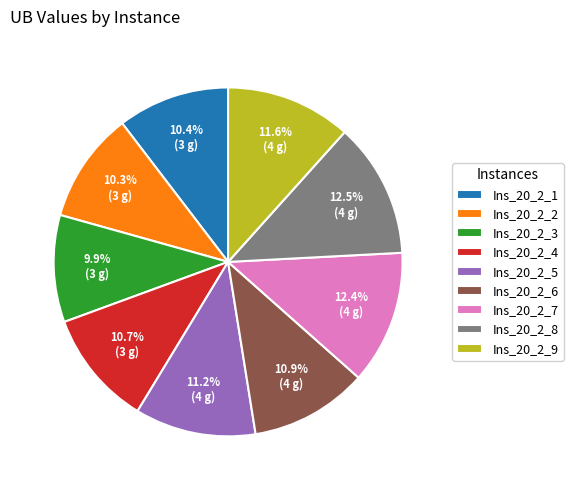

Does any single category account for the majority?

No